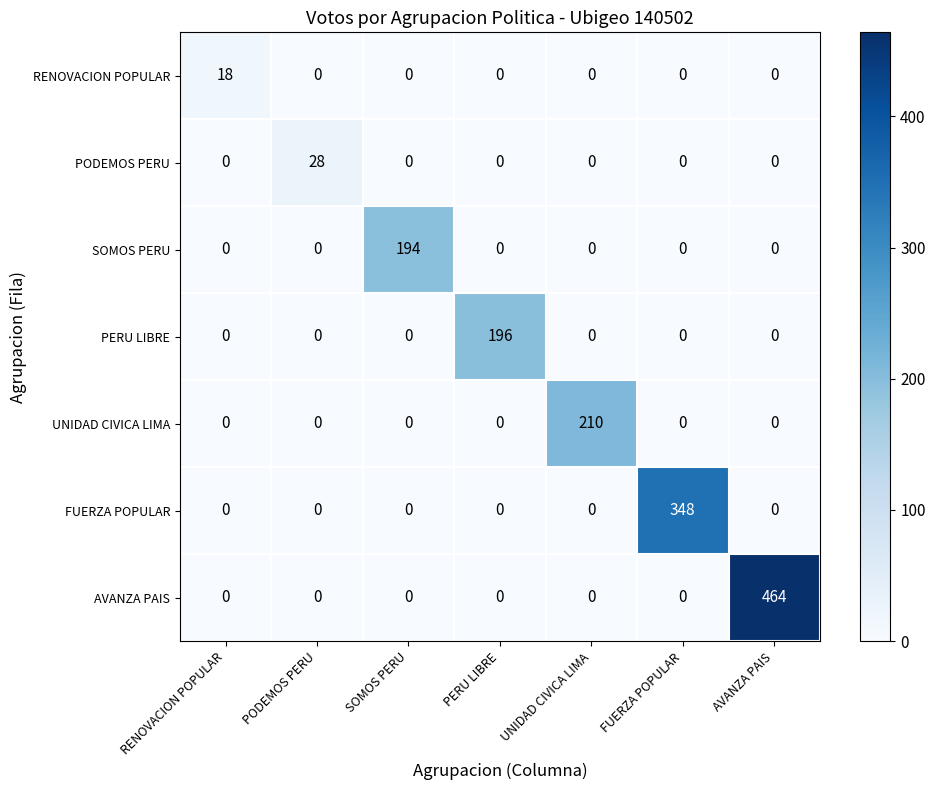

Is it true that UNIDAD CIVICA LIMA equals 0 at SOMOS PERU?

True